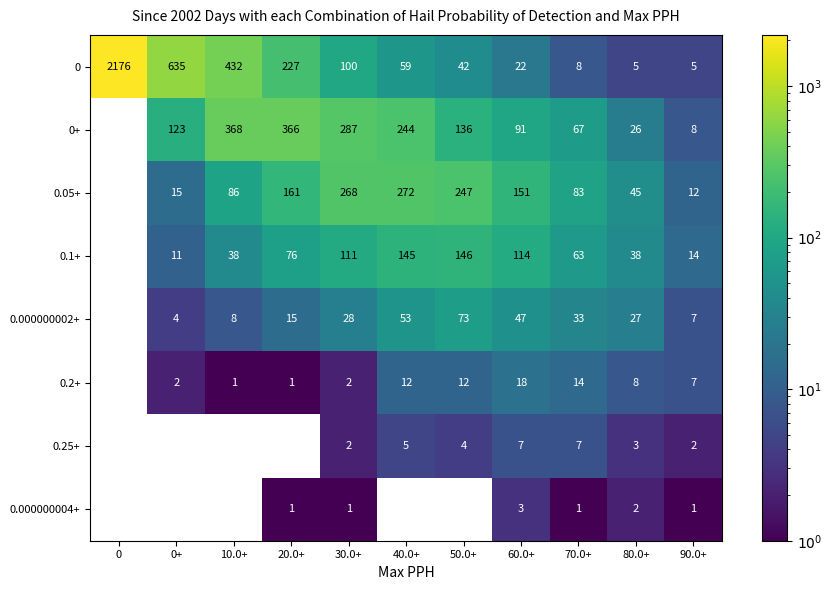

The 0.05+ series shows 83 at 70.0+. True or false?

True